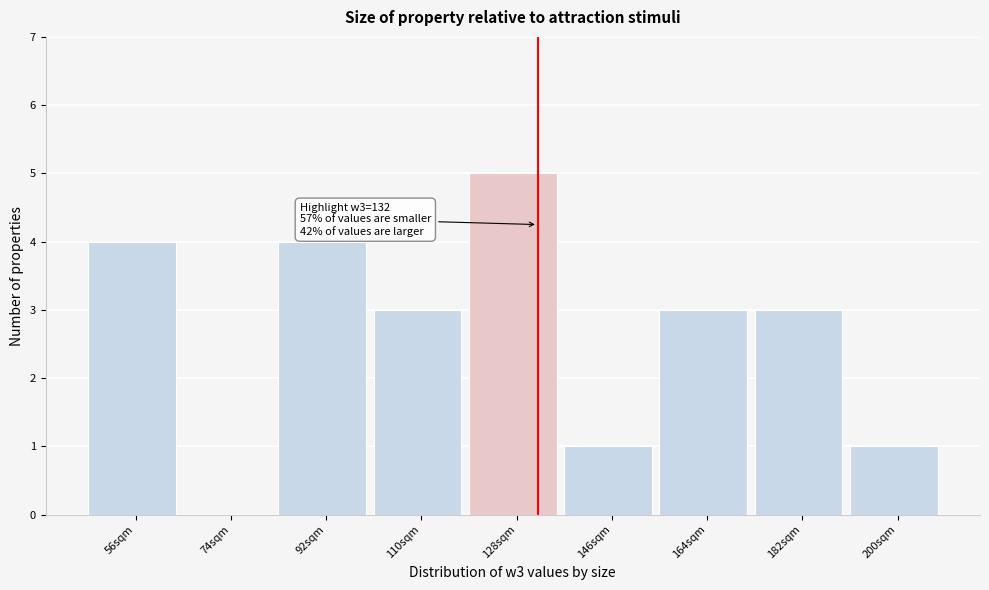

Over which range of the x-axis is the bar tallest?

119 to 137